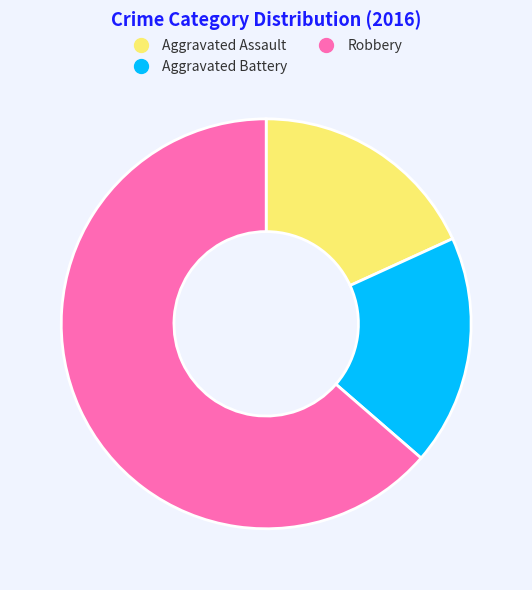

What is the largest slice in the pie chart?

Robbery